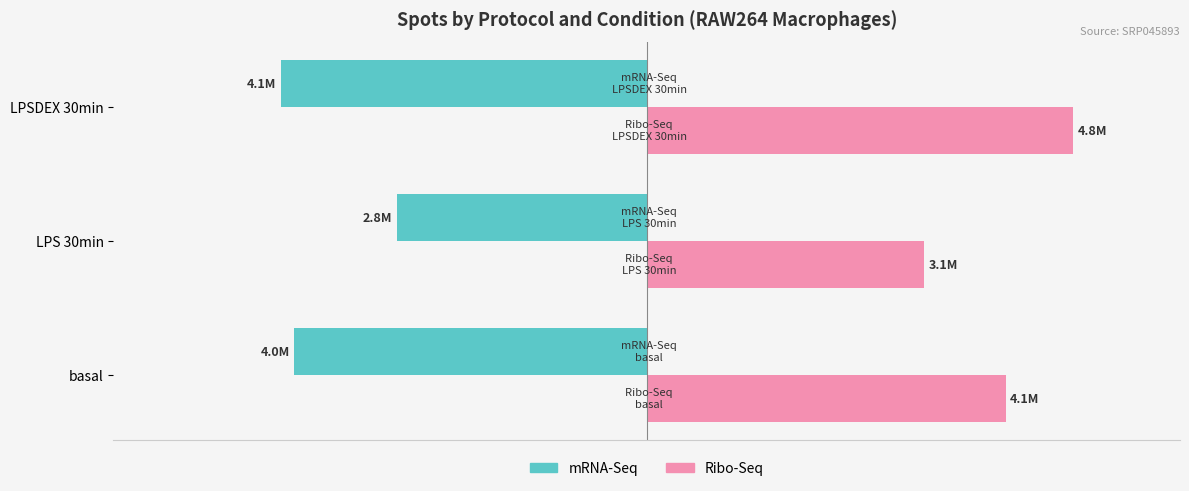

Rank the categories by Ribo-Seq value from lowest to highest.

LPS 30min, basal, LPSDEX 30min